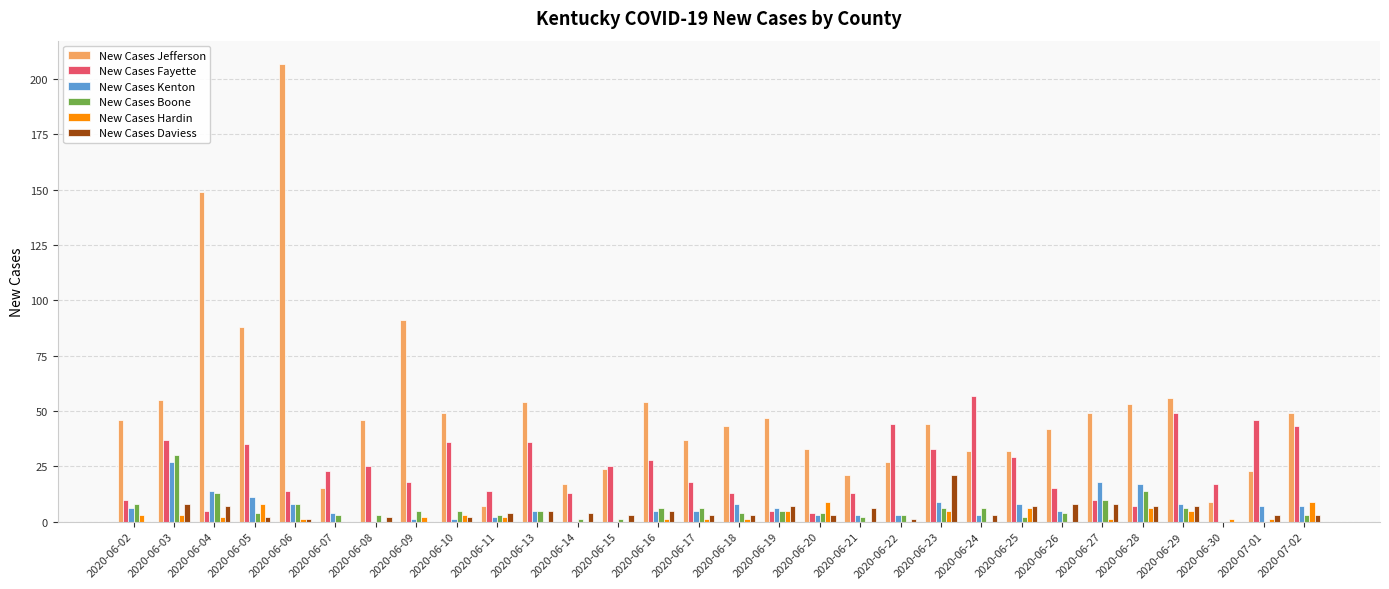

Count the number of data series in this chart.

6